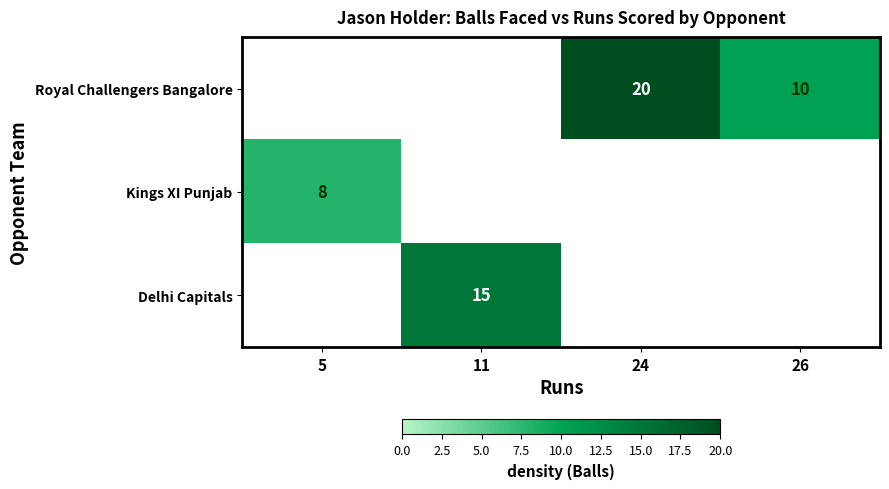

Is the value of Kings XI Punjab at 26 greater than the value of Royal Challengers Bangalore at 24?

No